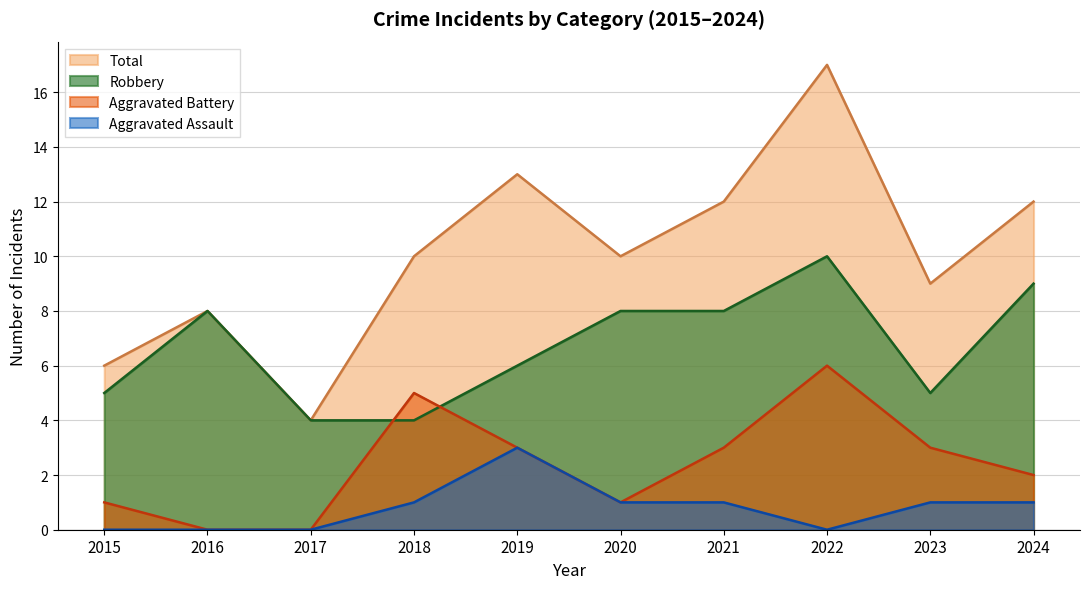

True or false: Total and Aggravated Battery cross at least once.

False